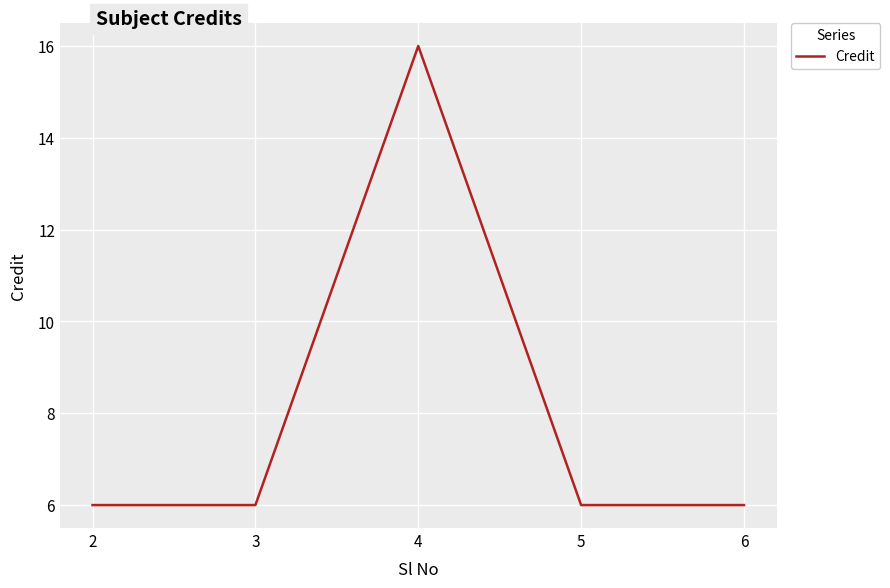

The value at 5 is 8. True or false?

False